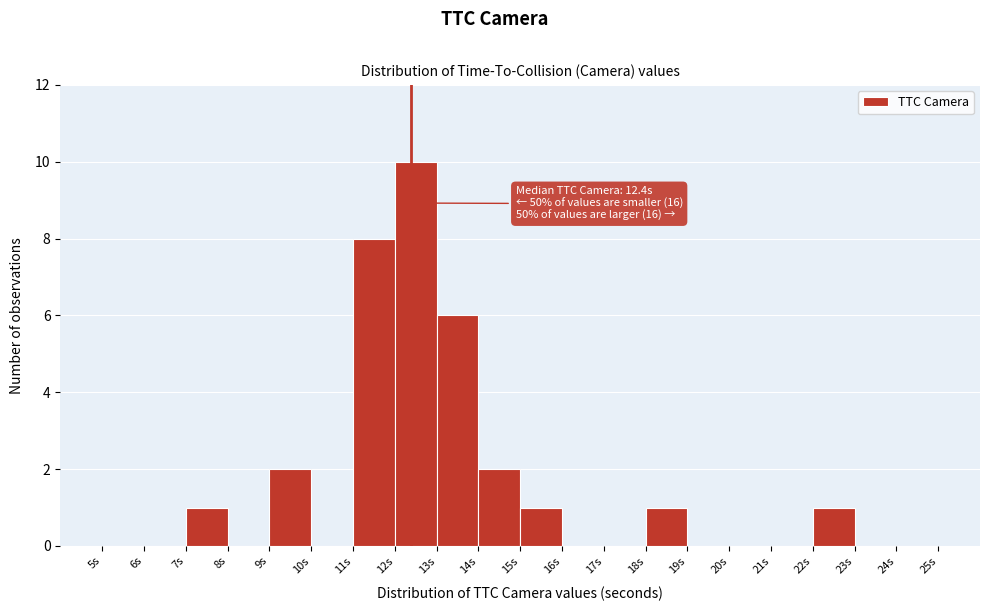

Over which range of the x-axis is the bar tallest?

12 to 13